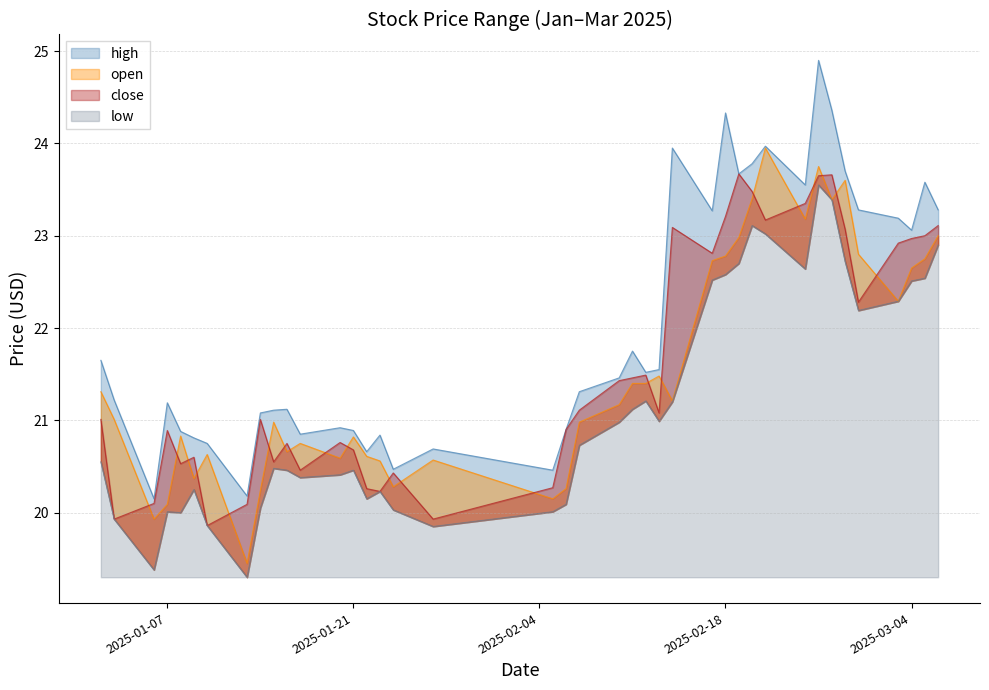

What is the label of the 12th point from the right?

2025-02-19